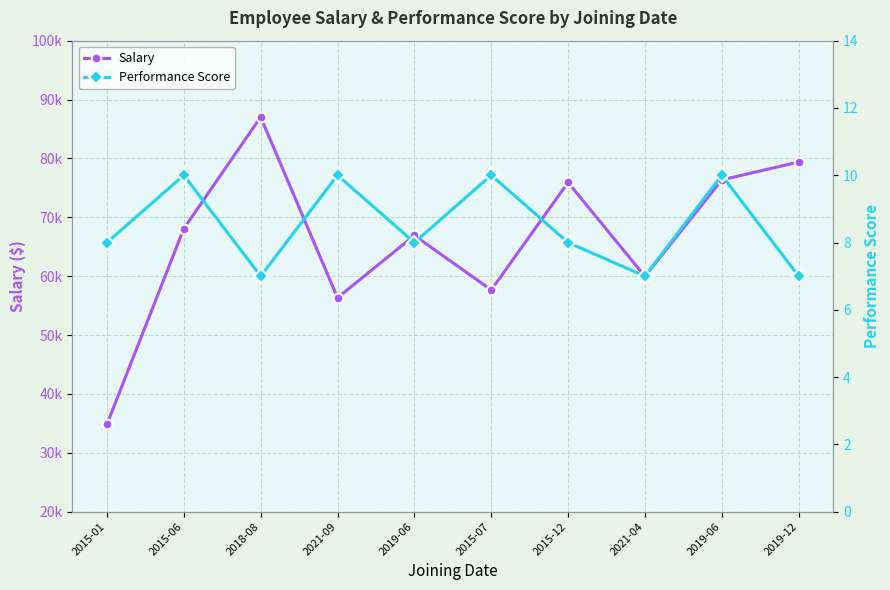

The Performance Score series shows 7 at 2015-06. True or false?

False